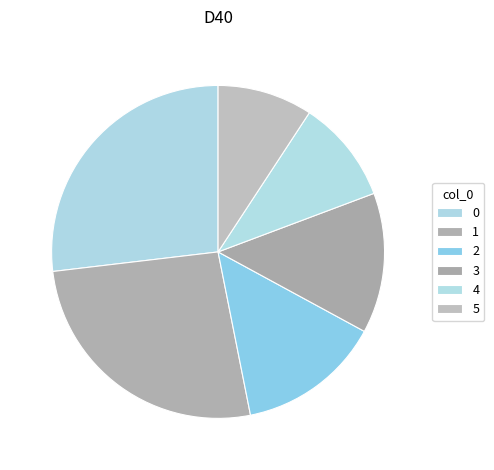

The 1 slice represents 11% of the pie. True or false?

False